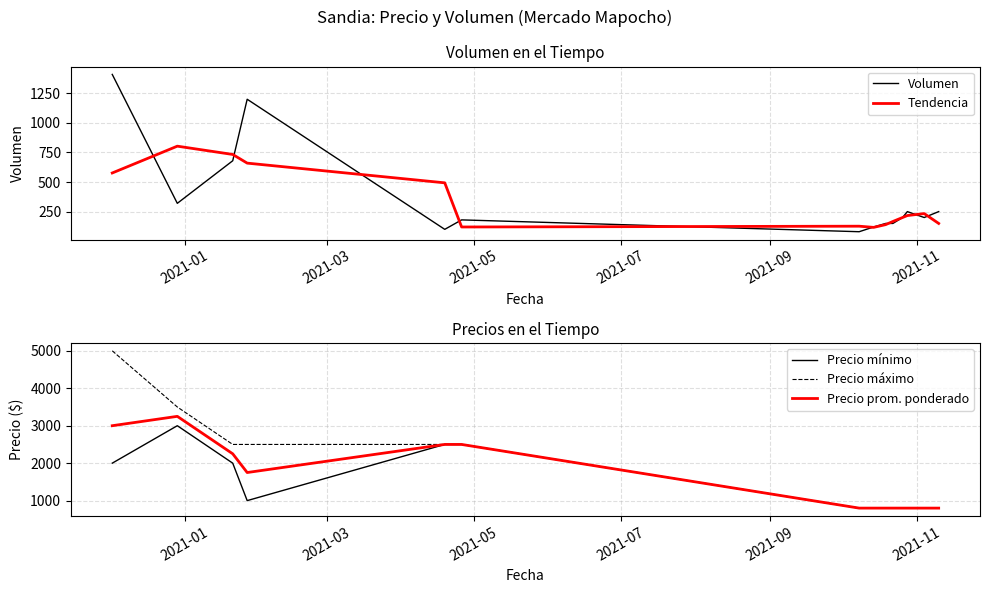

Does the chart have visible grid lines?

Yes